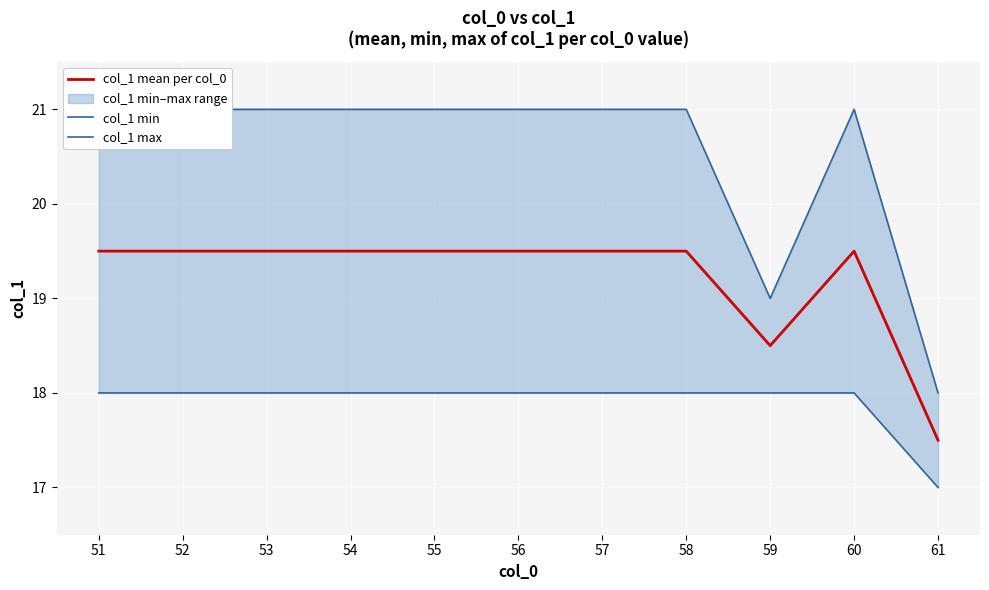

At which label does col_1 mean per col_0 first exceed 19?

51